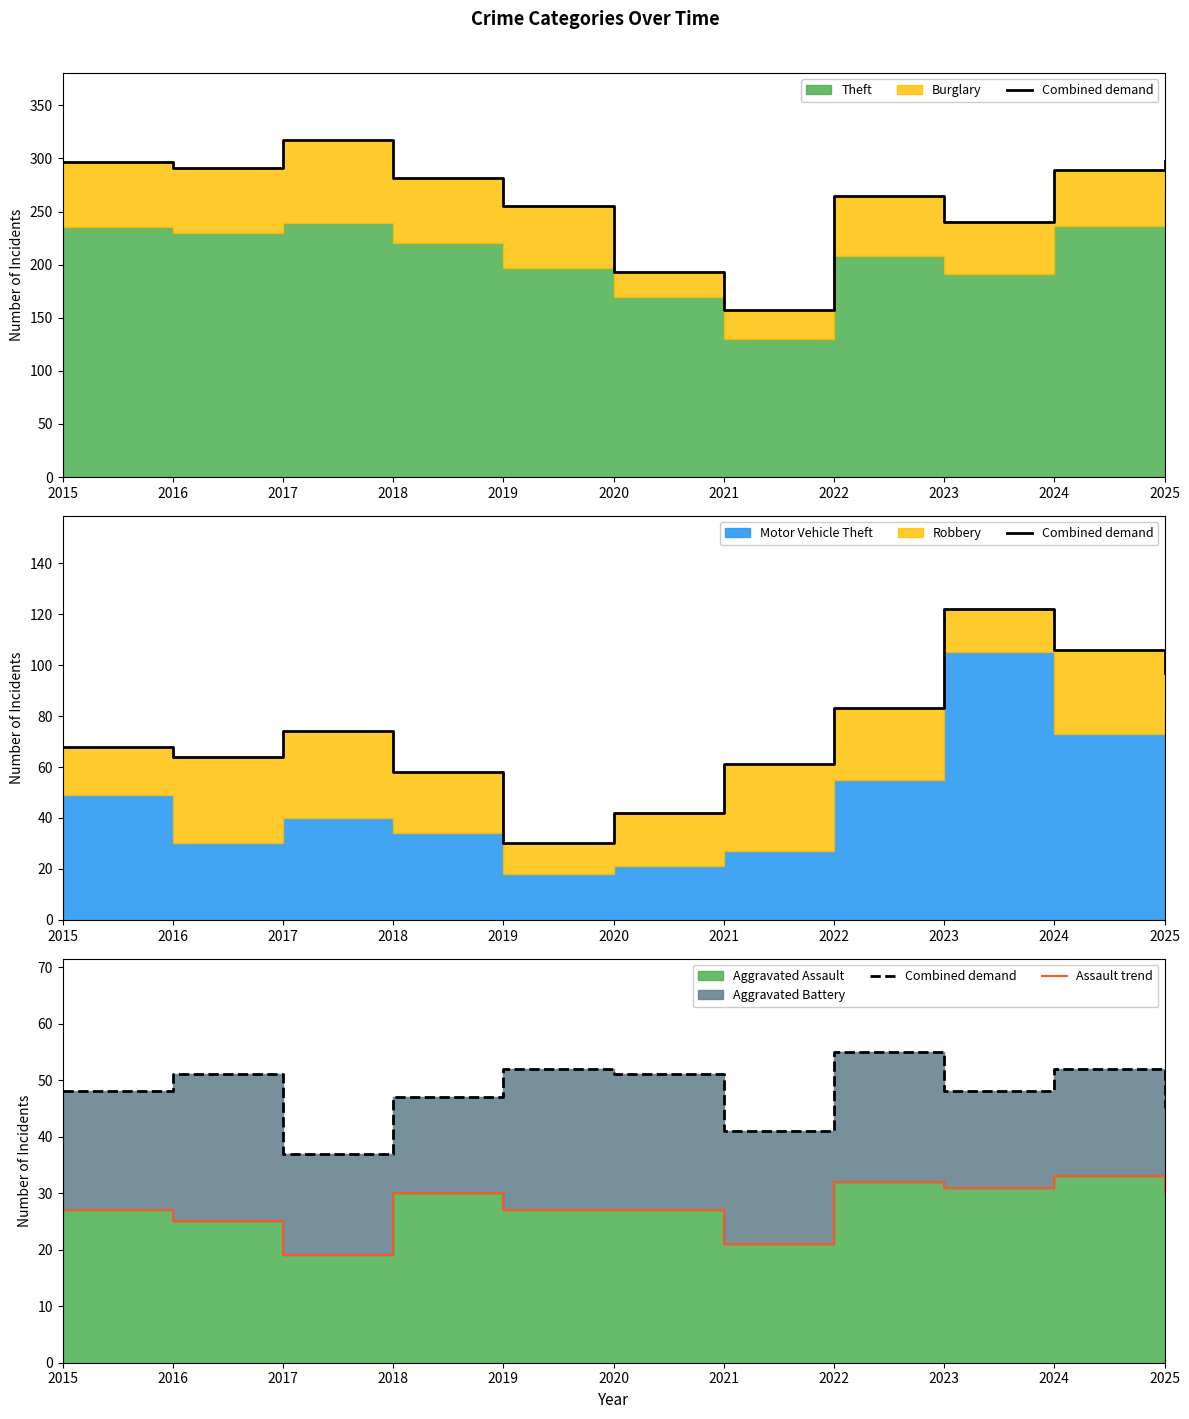

At which category is the sum across all series the highest?

2022